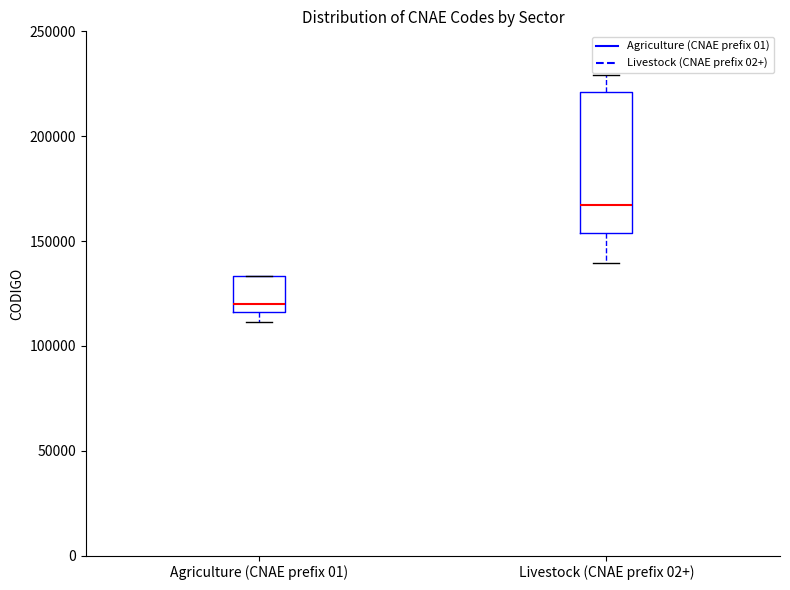

Comparing the boxes themselves (not the whiskers), which one is the tallest?

Livestock (CNAE prefix 02+)